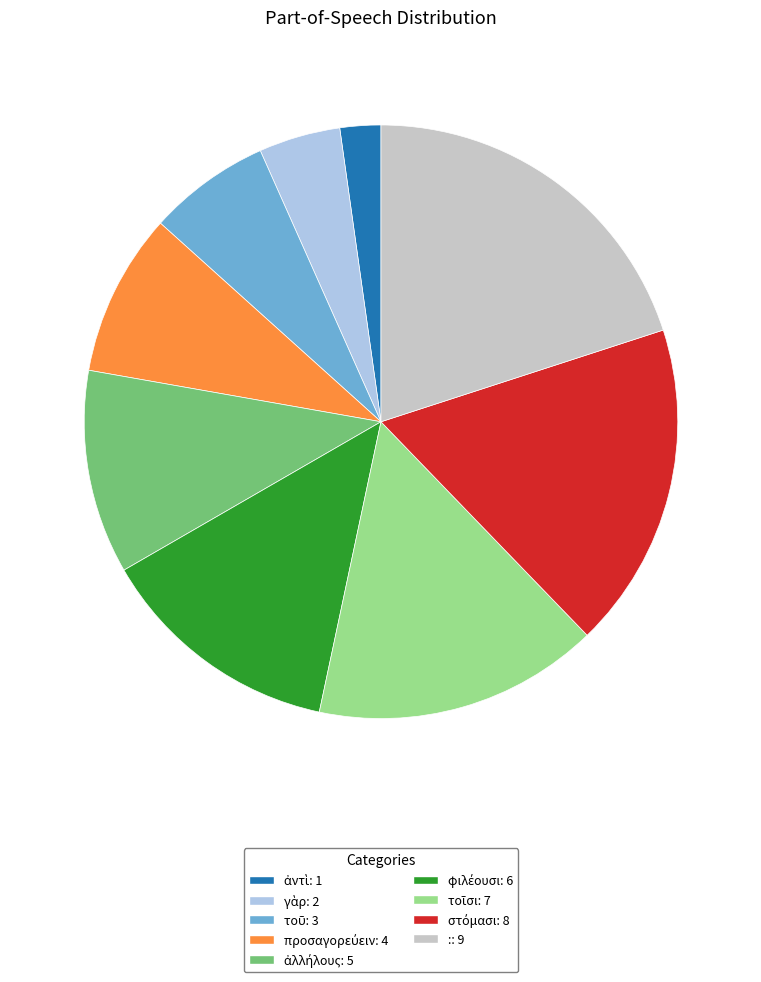

The :: 9 slice represents 20% of the pie. True or false?

True